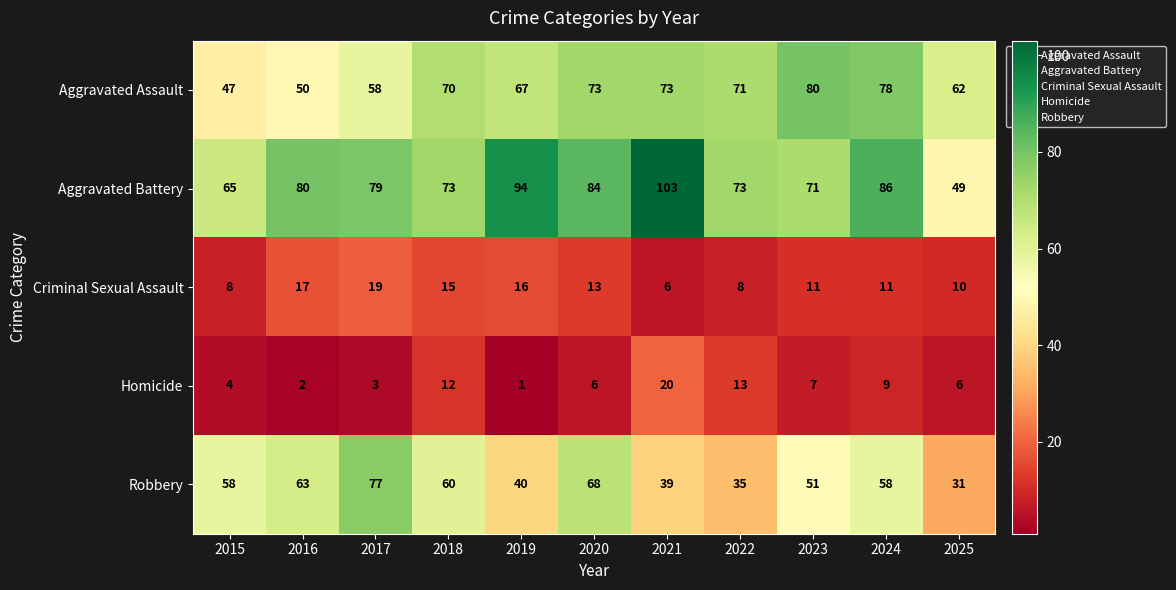

Which label corresponds to the largest value in the chart?

2021